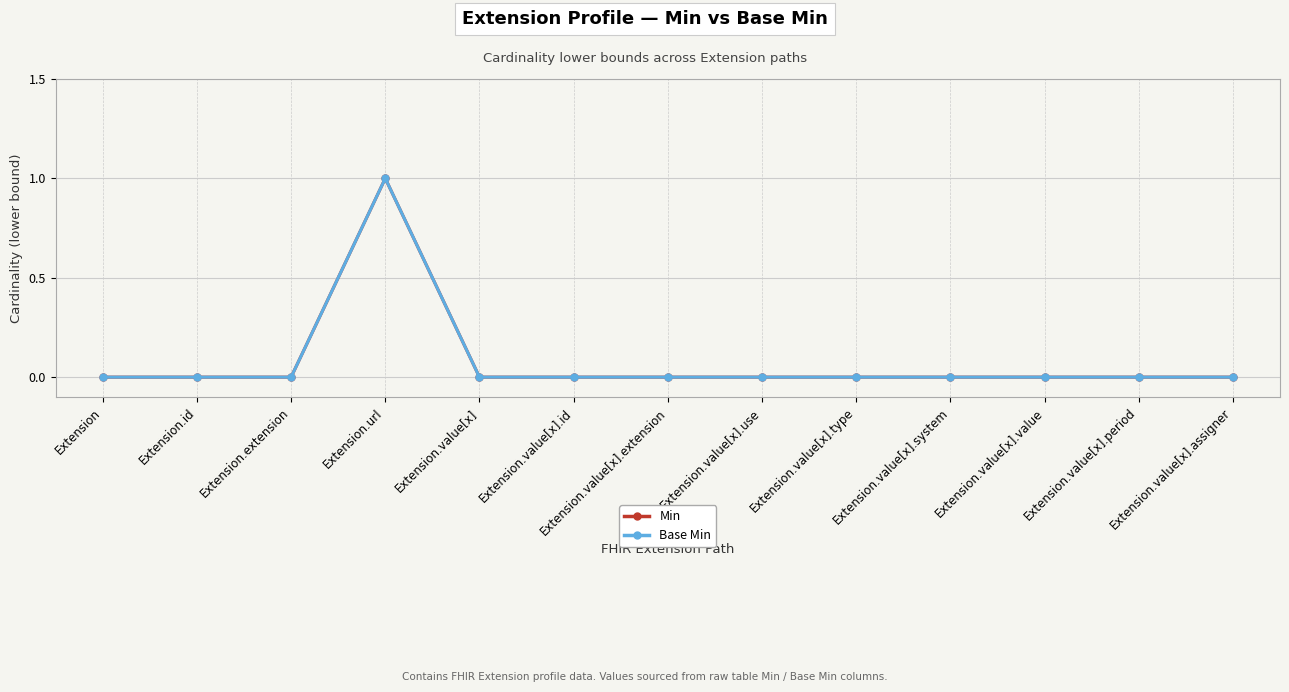

True or false: Min and Base Min intersect in this chart.

False